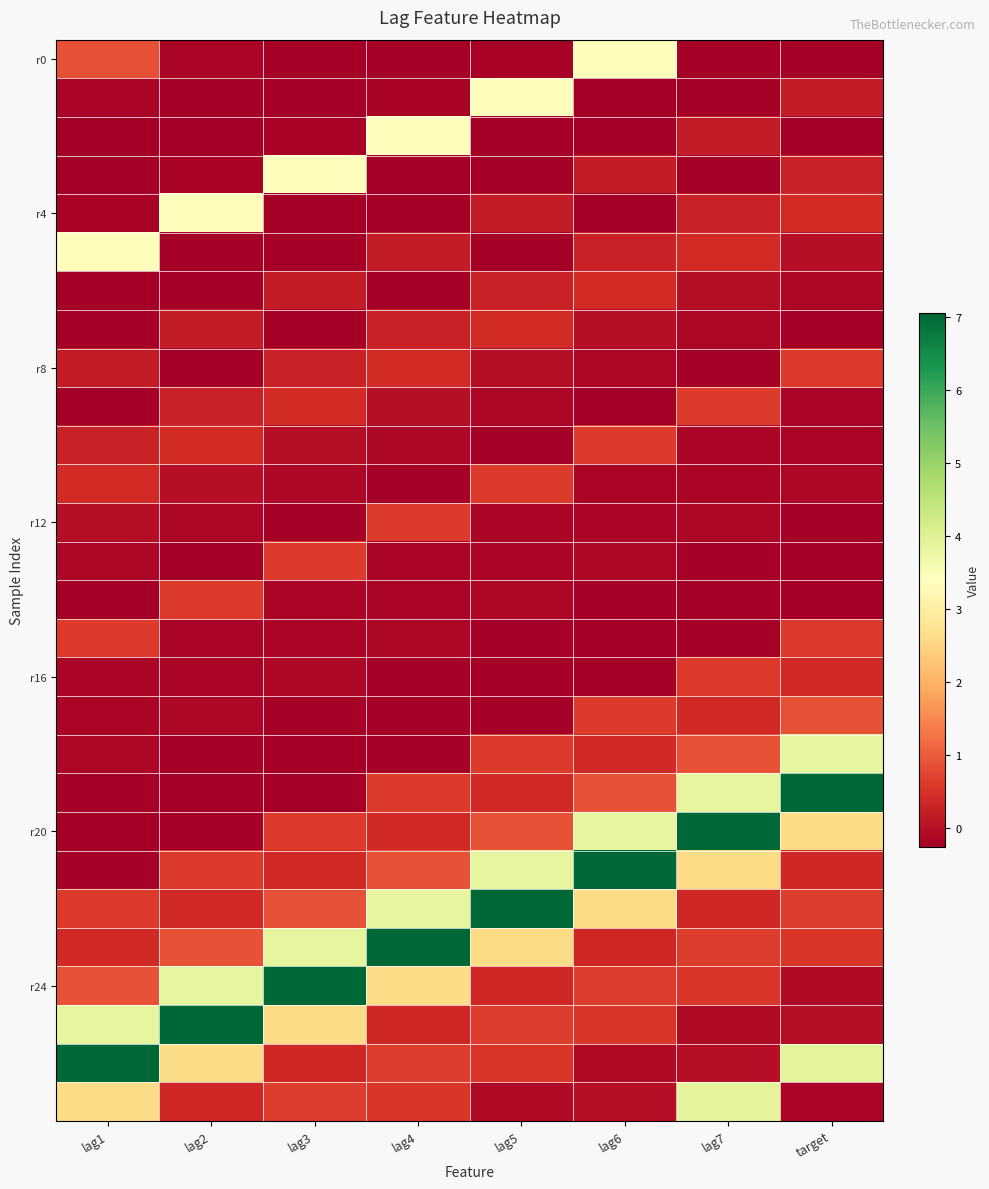

Which category has the lowest value across all series?

target